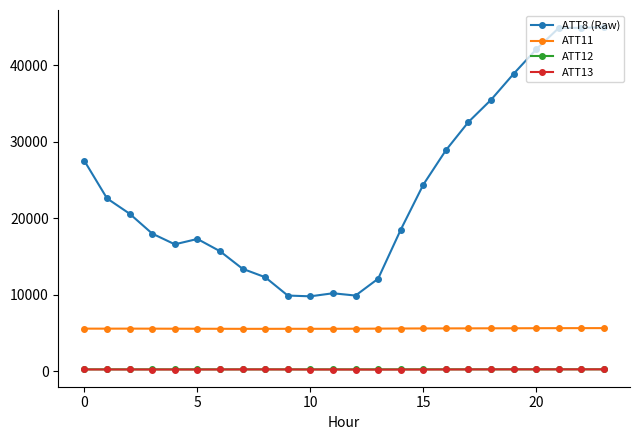

In ATT12, how many points are higher than both neighbors (excluding endpoints)?

2